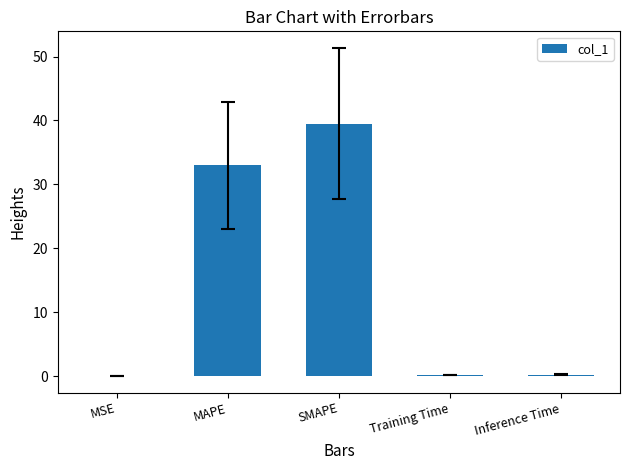

What is the maximum value shown in the chart?

39.5